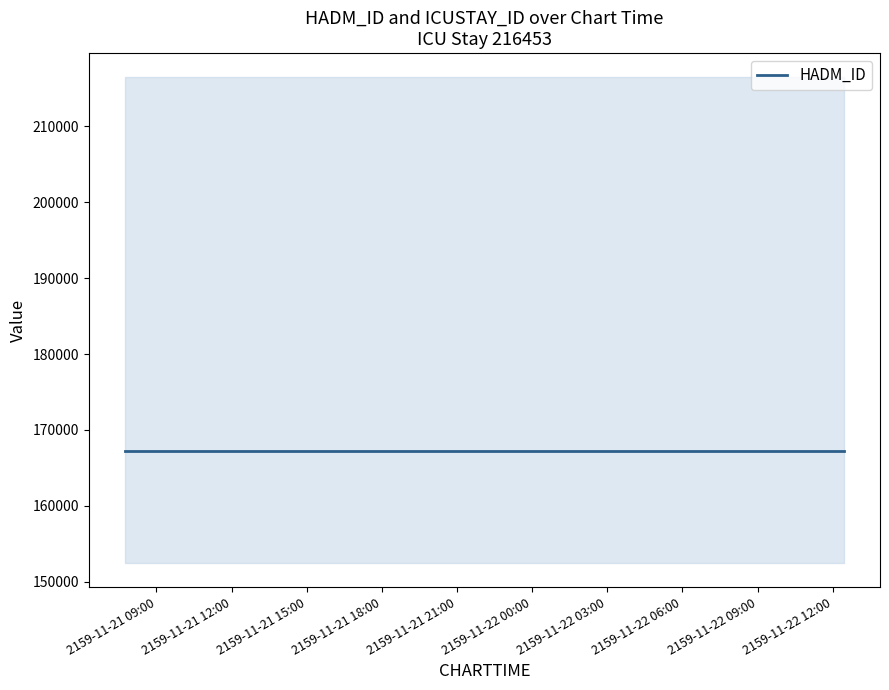

Reading left to right, what are all the values shown in this chart?

HADM_ID: 2159-11-21 07:44:00=167245	2159-11-21 07:44:00=167245	2159-11-21 07:44:00=167245	2159-11-21 10:09:00=167245	2159-11-22 07:52:00=167245	2159-11-22 07:52:00=167245	2159-11-22 12:27:00=167245
ICUSTAY_ID: 2159-11-21 07:44:00=216453	2159-11-21 07:44:00=216453	2159-11-21 07:44:00=216453	2159-11-21 10:09:00=216453	2159-11-22 07:52:00=216453	2159-11-22 07:52:00=216453	2159-11-22 12:27:00=216453